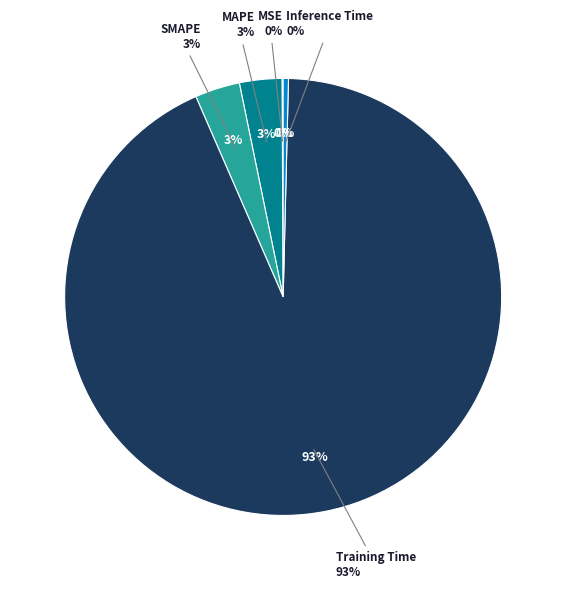

True or false: Inference Time accounts for 1% of the total.

False